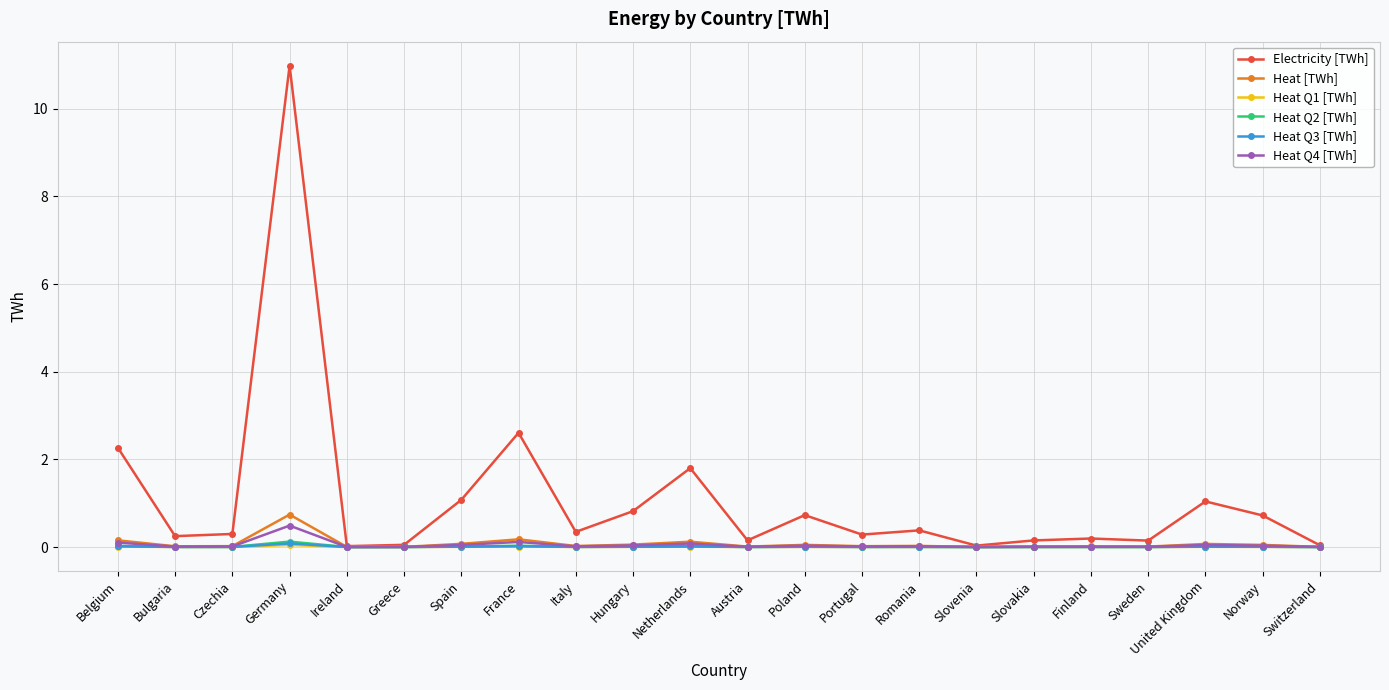

Count the number of data series in this chart.

6